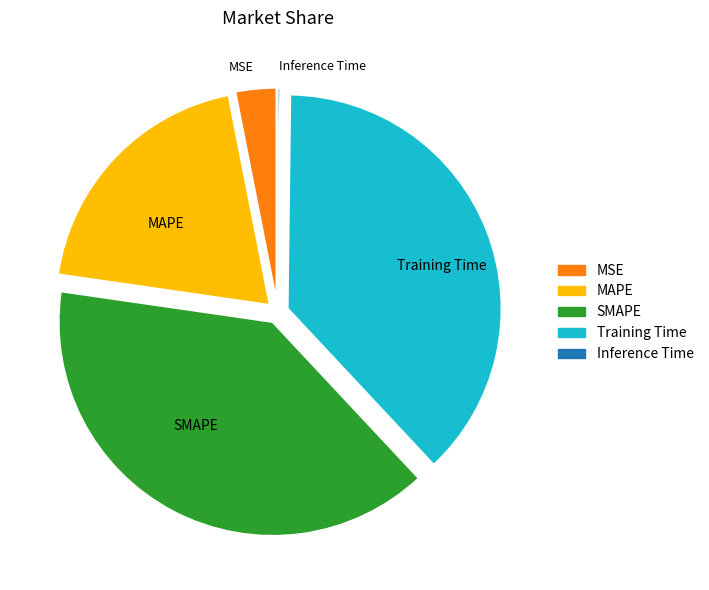

Which has a higher value, Training Time or MSE?

Training Time